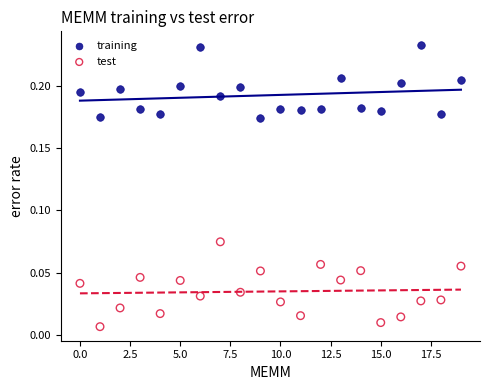

Across all data points, what is the range of X values (max minus min)?

19.0